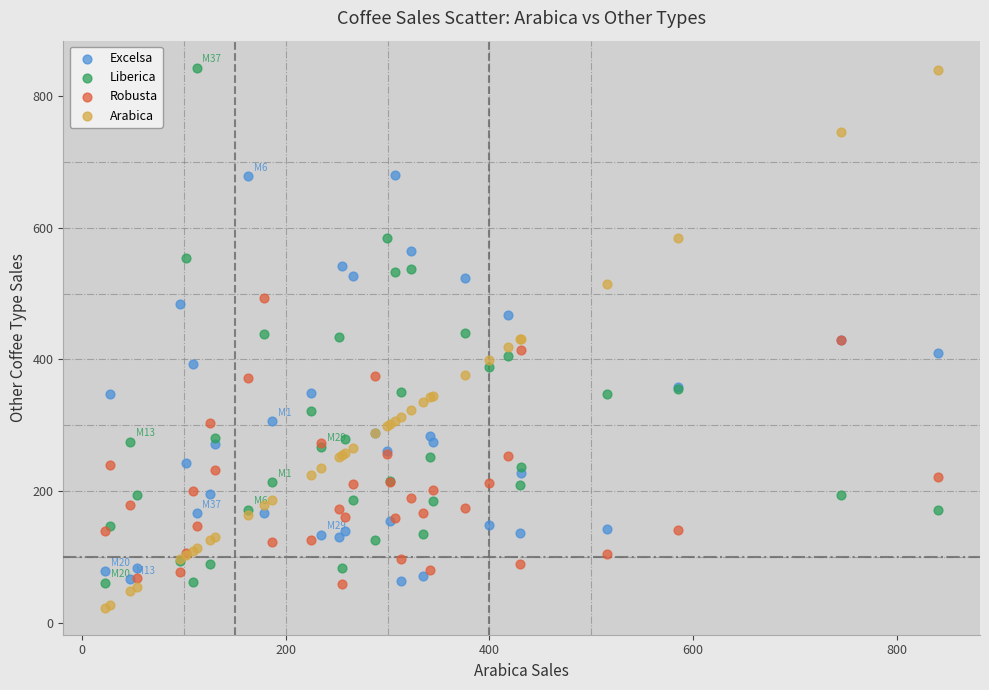

Which series reaches the minimum Y coordinate?

Arabica